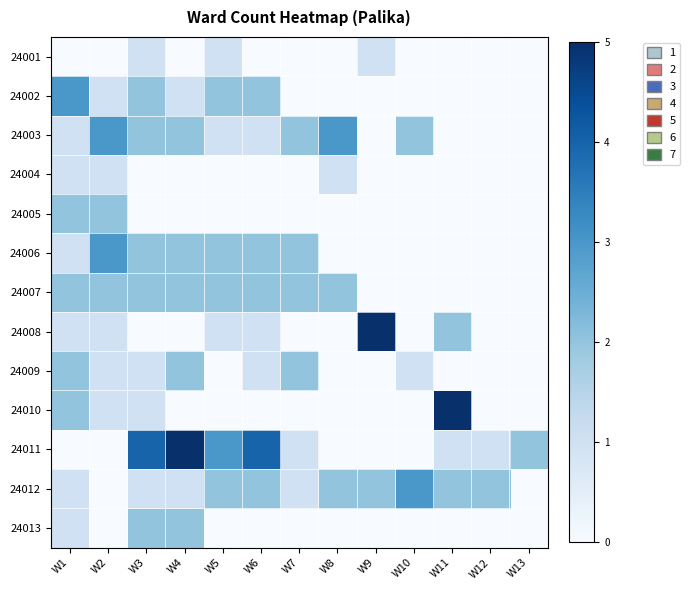

Reading right to left, what are all the values shown in this chart?

24001: W13=0	W12=0	W11=0	W10=0	W9=1	W8=0	W7=0	W6=0	W5=1	W4=0	W3=1	W2=0	W1=0
24002: W13=0	W12=0	W11=0	W10=0	W9=0	W8=0	W7=0	W6=2	W5=2	W4=1	W3=2	W2=1	W1=3
24003: W13=0	W12=0	W11=0	W10=2	W9=0	W8=3	W7=2	W6=1	W5=1	W4=2	W3=2	W2=3	W1=1
24004: W13=0	W12=0	W11=0	W10=0	W9=0	W8=1	W7=0	W6=0	W5=0	W4=0	W3=0	W2=1	W1=1
24005: W13=0	W12=0	W11=0	W10=0	W9=0	W8=0	W7=0	W6=0	W5=0	W4=0	W3=0	W2=2	W1=2
24006: W13=0	W12=0	W11=0	W10=0	W9=0	W8=0	W7=2	W6=2	W5=2	W4=2	W3=2	W2=3	W1=1
24007: W13=0	W12=0	W11=0	W10=0	W9=0	W8=2	W7=2	W6=2	W5=2	W4=2	W3=2	W2=2	W1=2
24008: W13=0	W12=0	W11=2	W10=0	W9=5	W8=0	W7=0	W6=1	W5=1	W4=0	W3=0	W2=1	W1=1
24009: W13=0	W12=0	W11=0	W10=1	W9=0	W8=0	W7=2	W6=1	W5=0	W4=2	W3=1	W2=1	W1=2
24010: W13=0	W12=0	W11=5	W10=0	W9=0	W8=0	W7=0	W6=0	W5=0	W4=0	W3=1	W2=1	W1=2
24011: W13=2	W12=1	W11=1	W10=0	W9=0	W8=0	W7=1	W6=4	W5=3	W4=5	W3=4	W2=0	W1=0
24012: W13=0	W12=2	W11=2	W10=3	W9=2	W8=2	W7=1	W6=2	W5=2	W4=1	W3=1	W2=0	W1=1
24013: W13=0	W12=0	W11=0	W10=0	W9=0	W8=0	W7=0	W6=0	W5=0	W4=2	W3=2	W2=0	W1=1